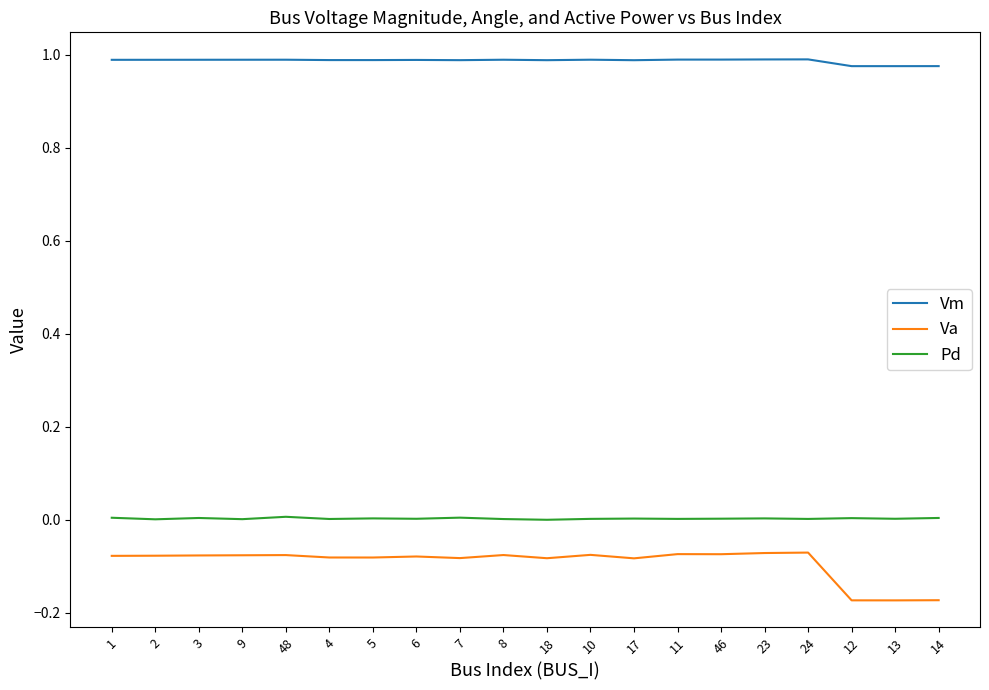

Is the value of Va at 23 greater than the value of Pd at 7?

No